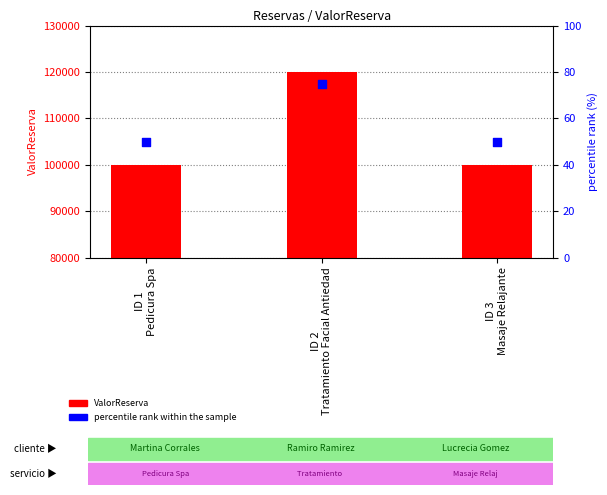

At which category is the sum across all series the highest?

ID 2
Tratamiento Facial Antiedad